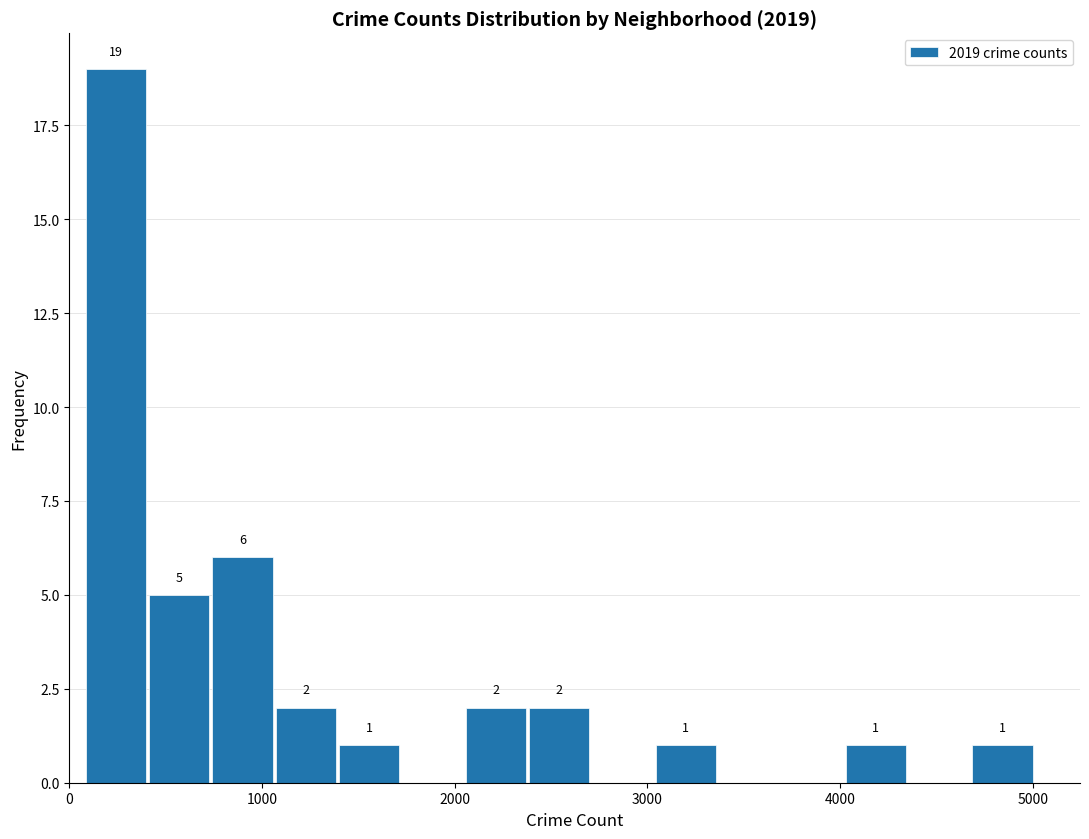

Read against the x-axis, roughly where is the centre of the tallest bar?

200